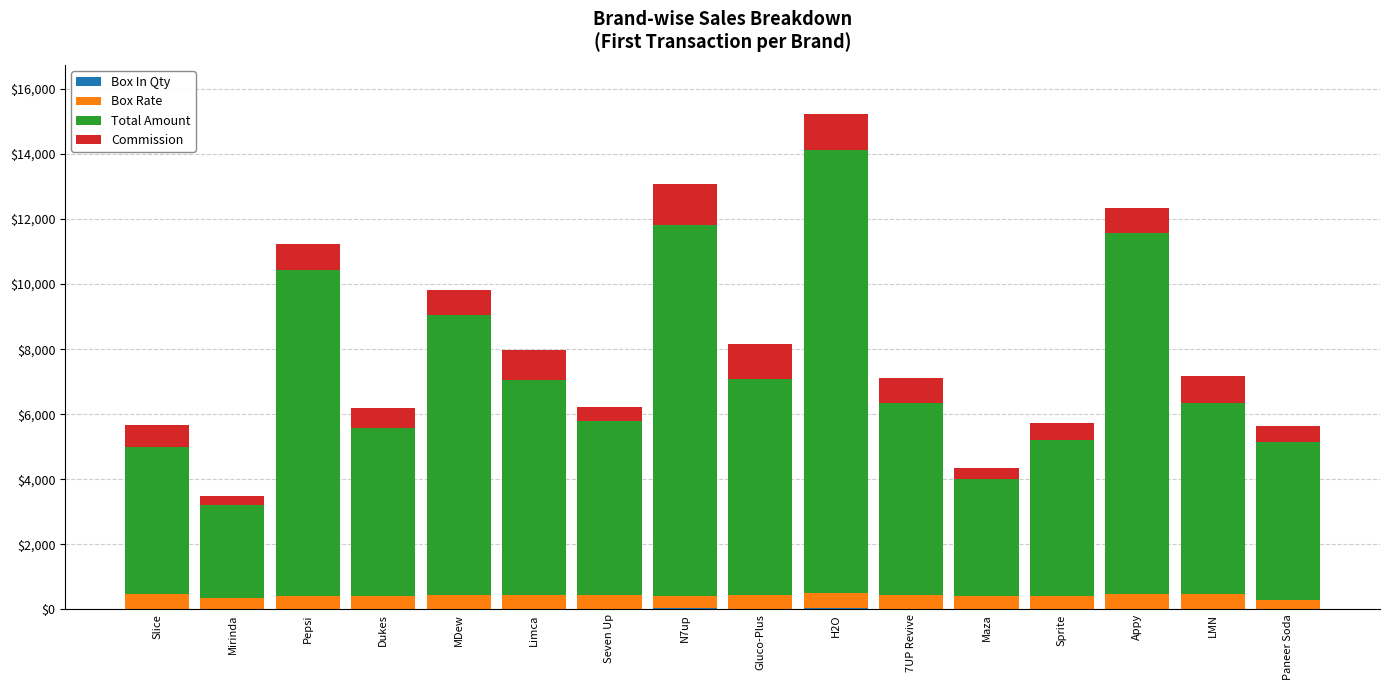

At which category is the sum across all series the highest?

H2O